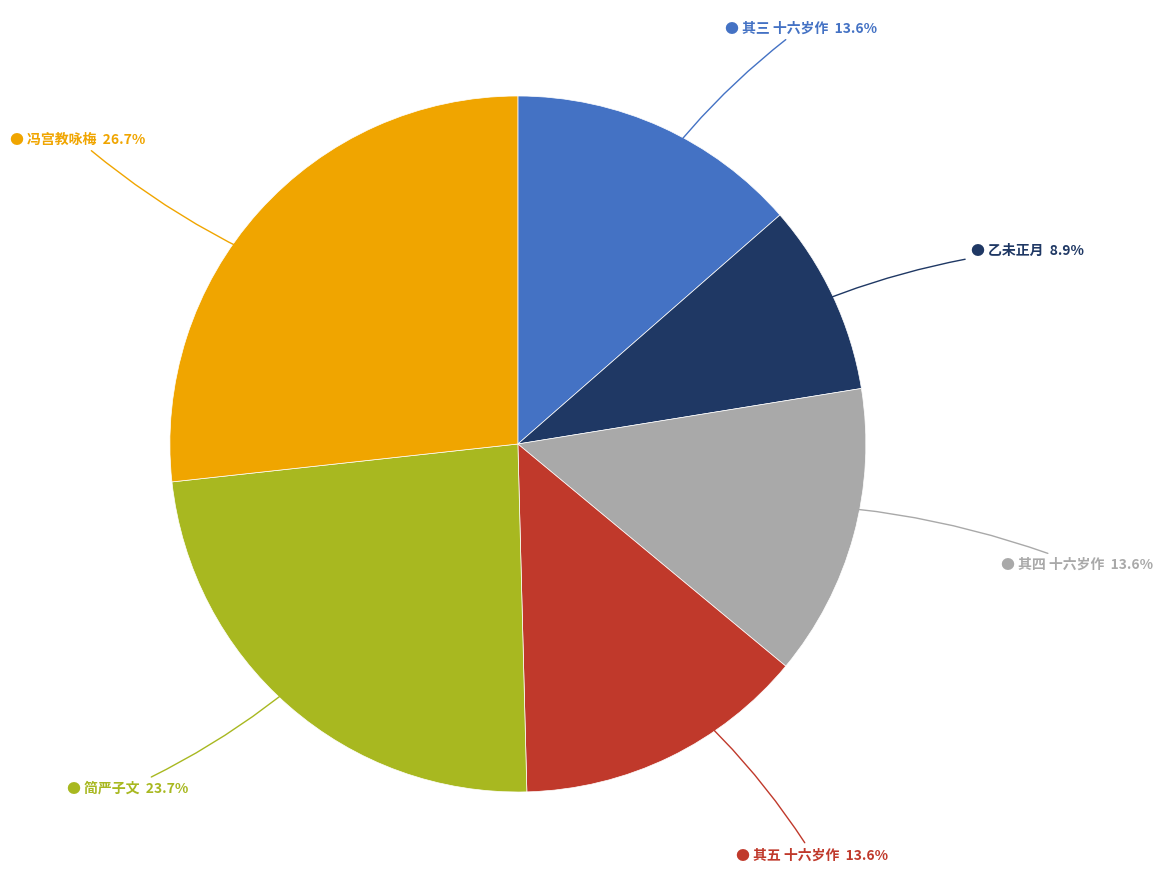

Does any single category account for the majority?

No